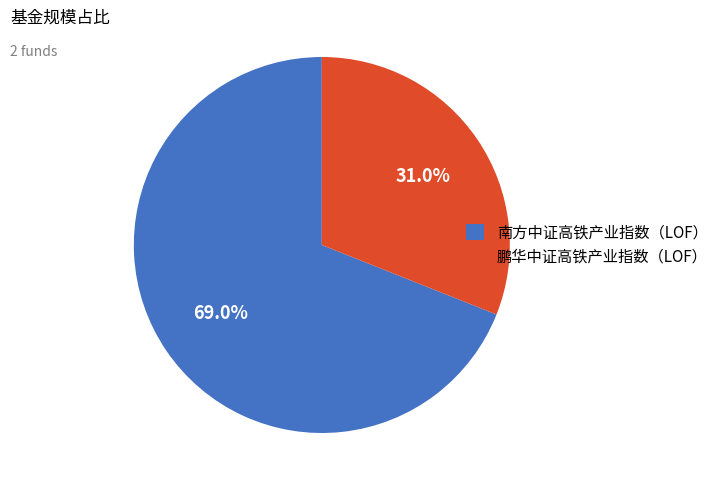

What percentage is NOT represented by 南方中证高铁产业指数（LOF）?

31.0%